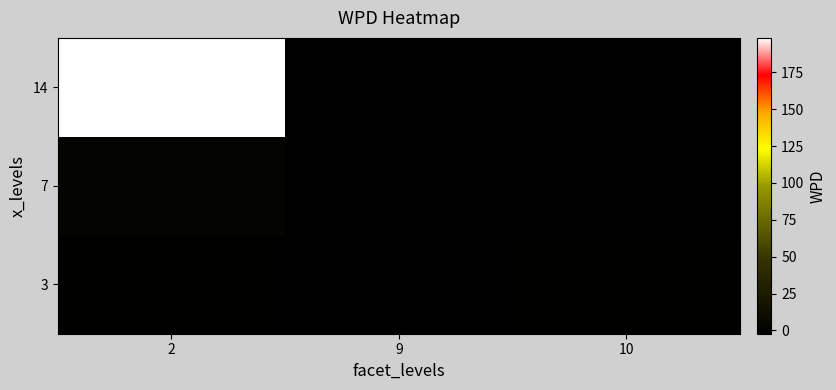

Reading left to right, transcribe all the data shown in this chart.

3: 2=-0.7	9=-1.7	10=-0.9
7: 2=2.3	9=-2.2	10=-1.5
14: 2=198.3	9=-1.5	10=-2.1